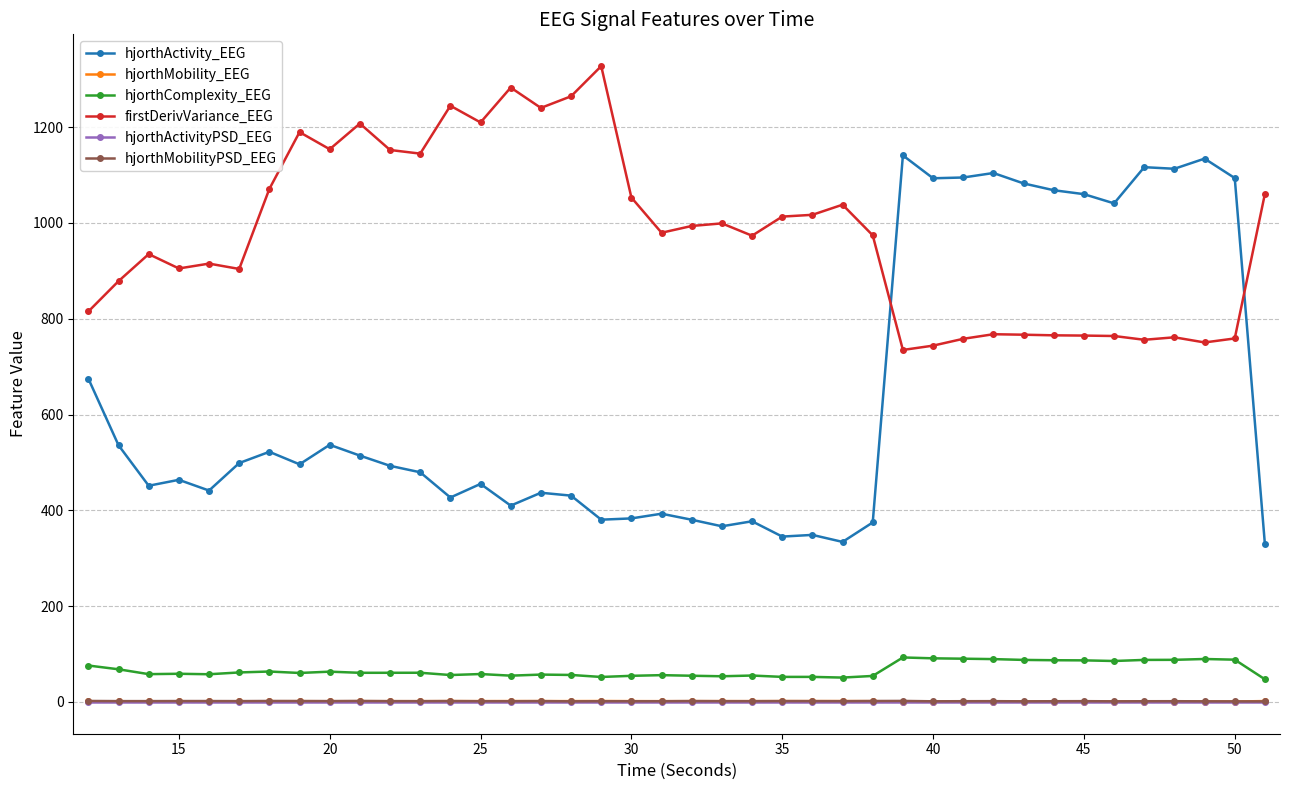

True or false: hjorthMobility_EEG has more than 0 interior local peaks.

True